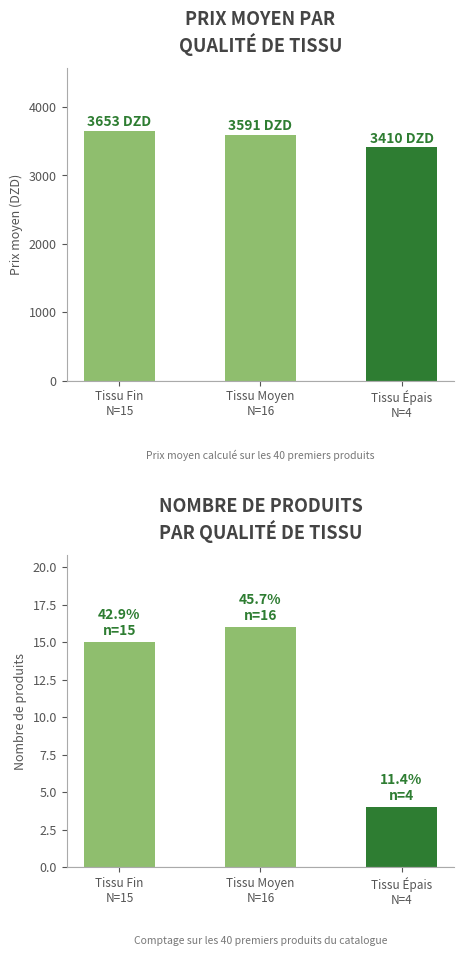

Which has a higher value, Tissu Moyen
N=16 or Tissu Fin
N=15?

Tissu Fin
N=15